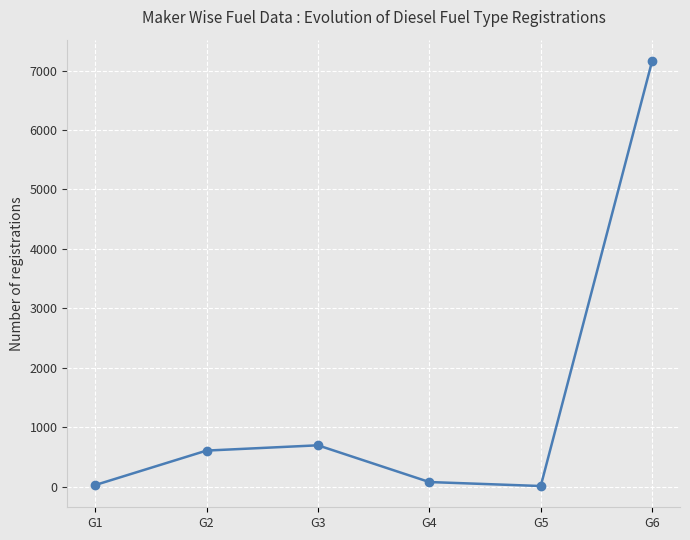

At which category does the chart reach its peak across all series?

G6